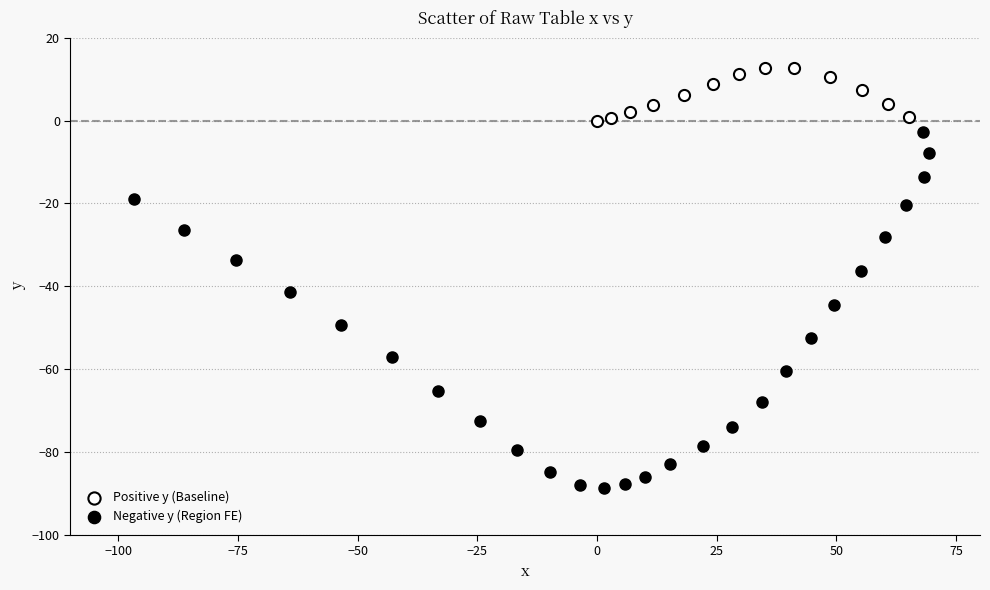

Which series reaches the maximum Y coordinate?

Positive y (Baseline)